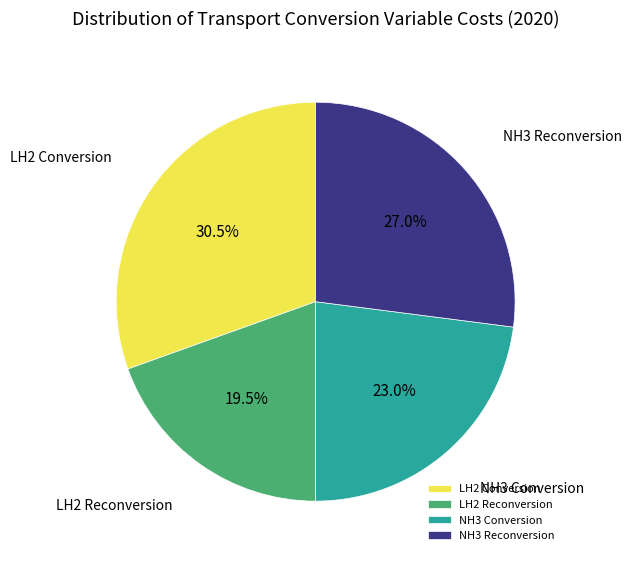

Does NH3 Conversion represent more than half of the total?

No